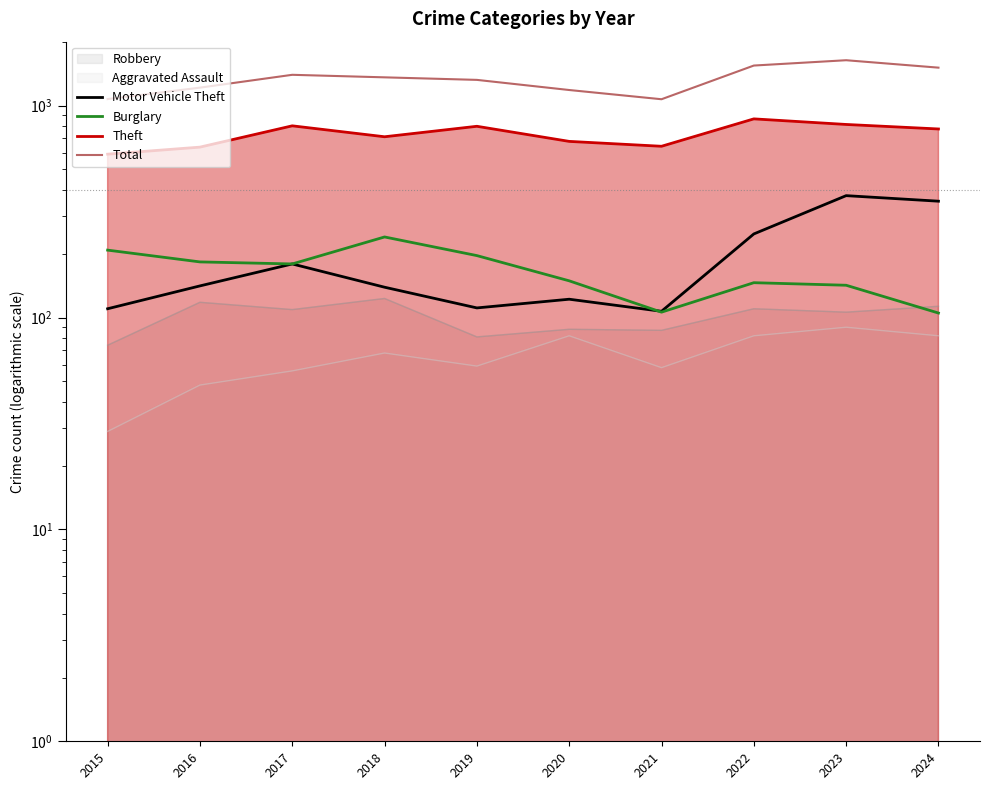

What is the total value across all series at 2020?

2134